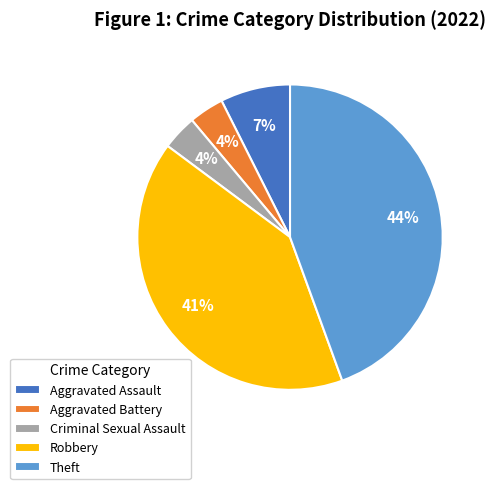

The Aggravated Assault slice represents 7% of the pie. True or false?

True